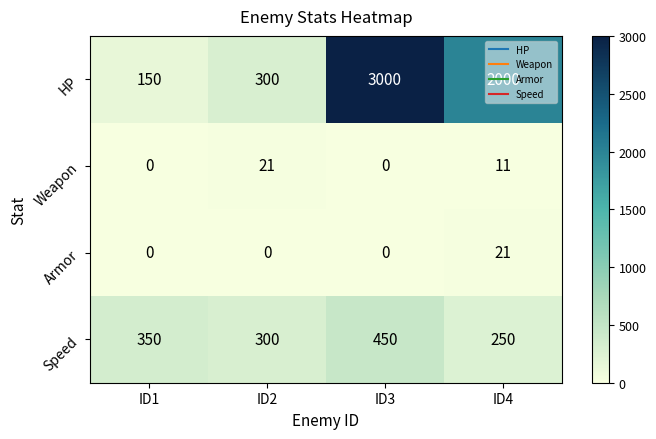

Which series has the largest total across all categories?

HP